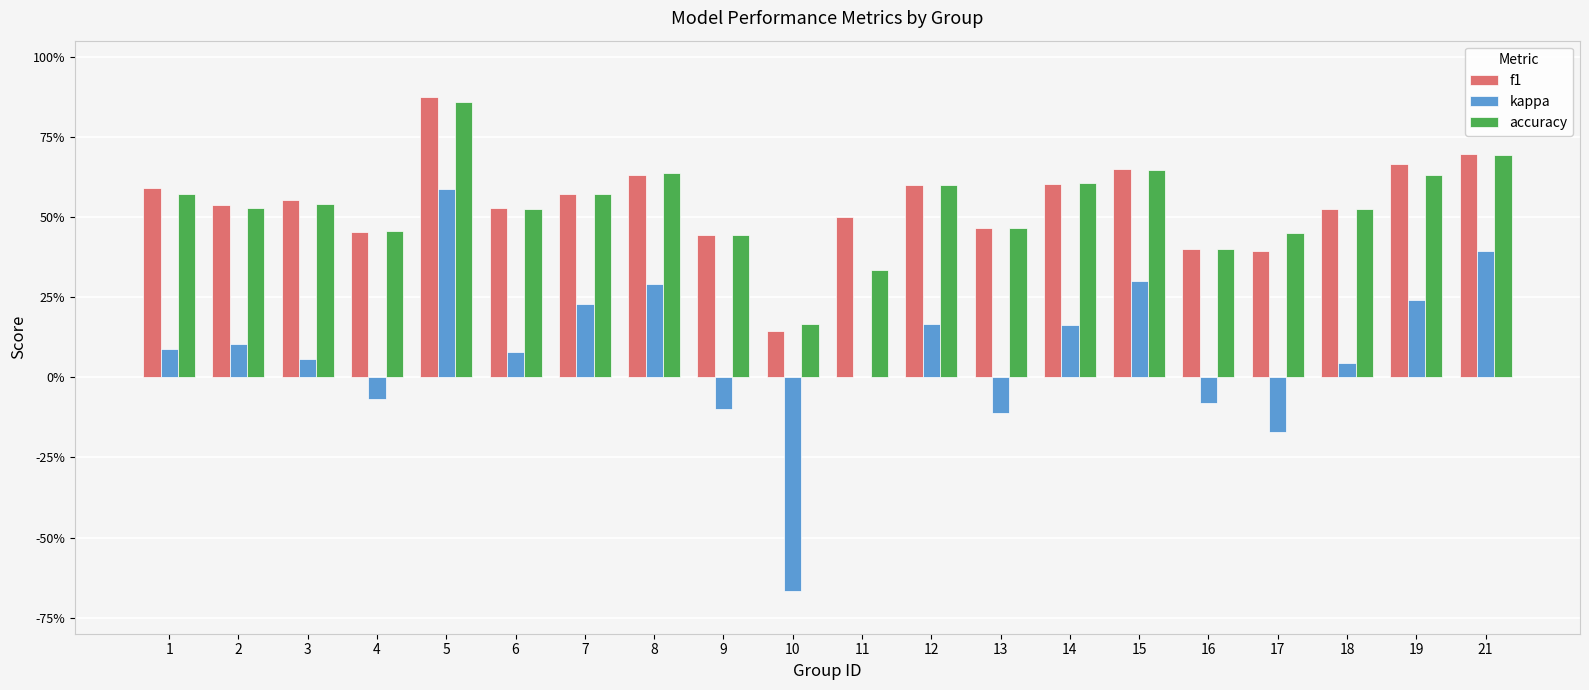

What is the sum of the f1 values at 21 and 4?

1.1